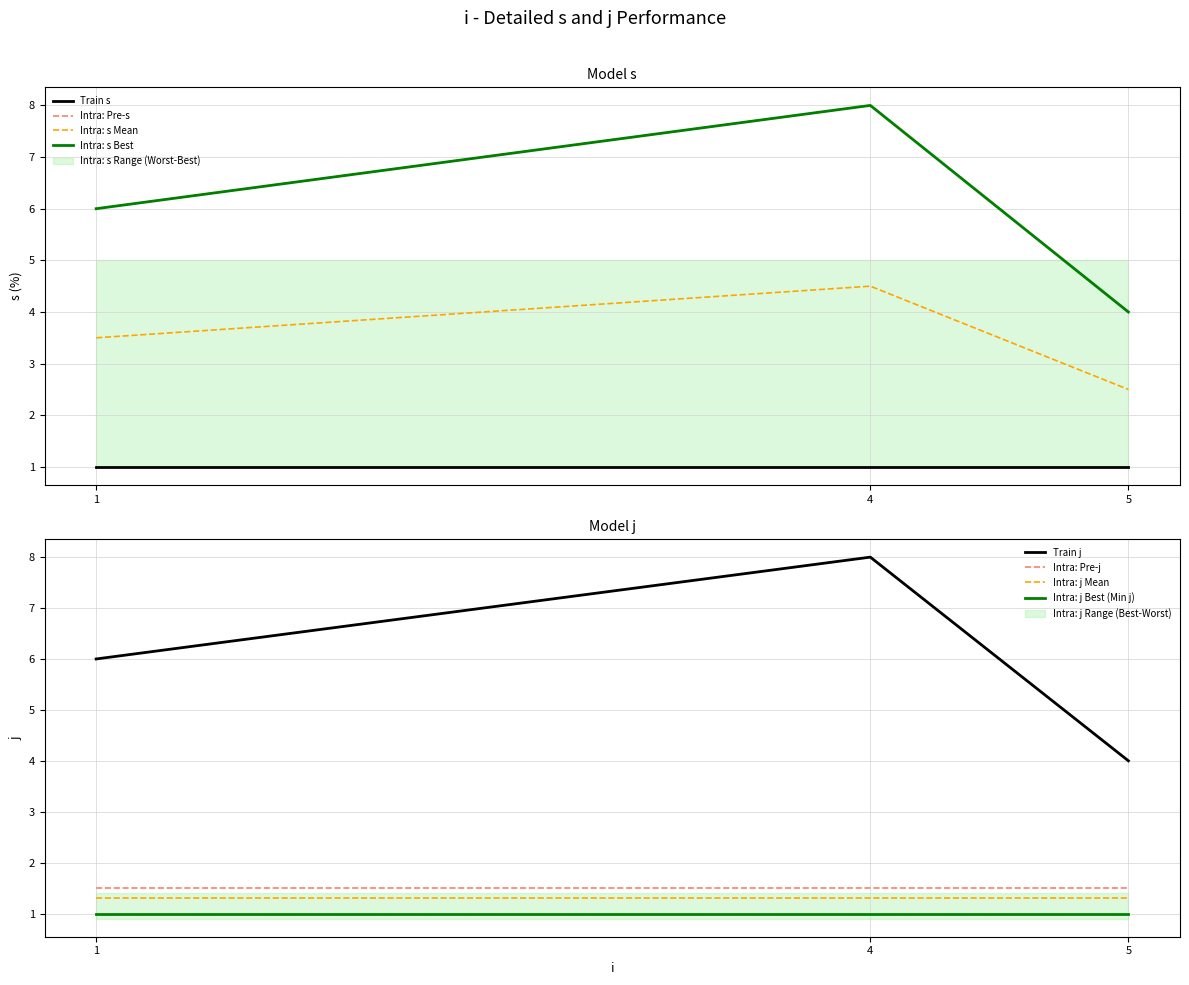

What is the minimum value for j?

4